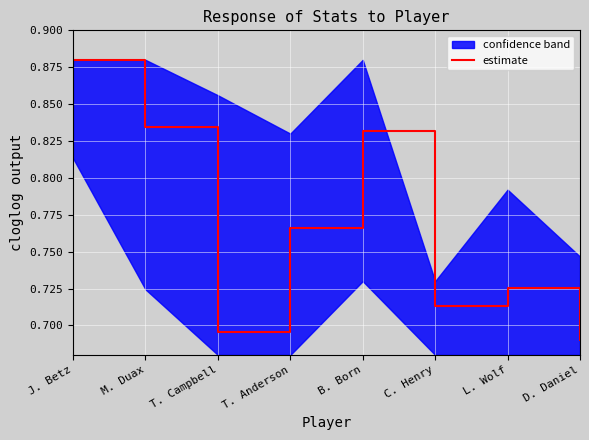

Reading left to right, transcribe all the data shown in this chart.

J. Betz=0.9	M. Duax=0.8	T. Campbell=0.7	T. Anderson=0.8	B. Born=0.8	C. Henry=0.7	L. Wolf=0.7	D. Daniel=0.7